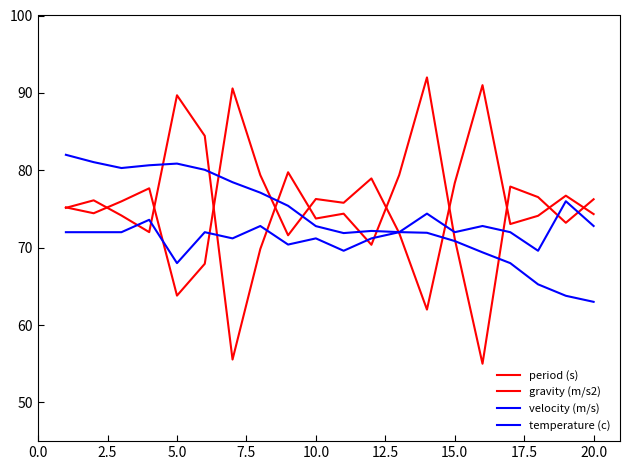

Does the chart have visible grid lines?

No